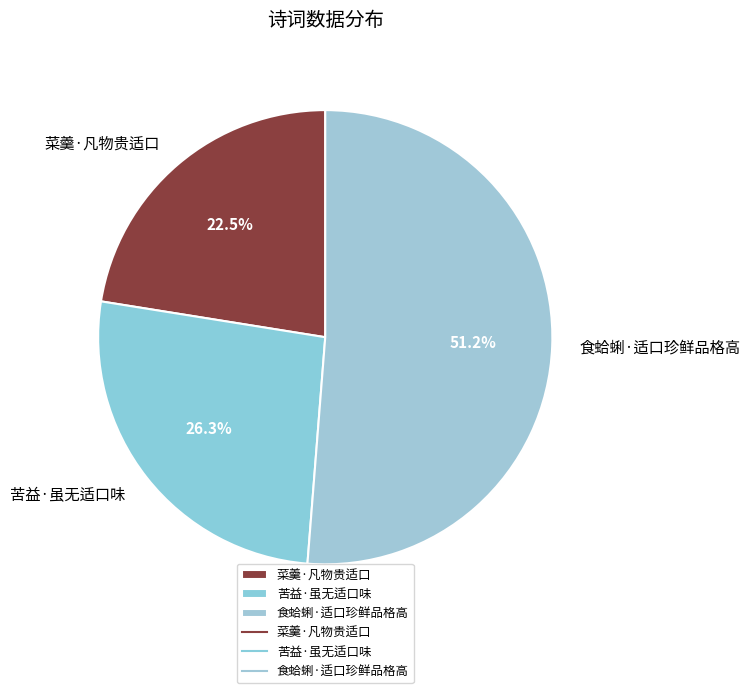

Which slice is the smallest?

菜羹·凡物贵适口